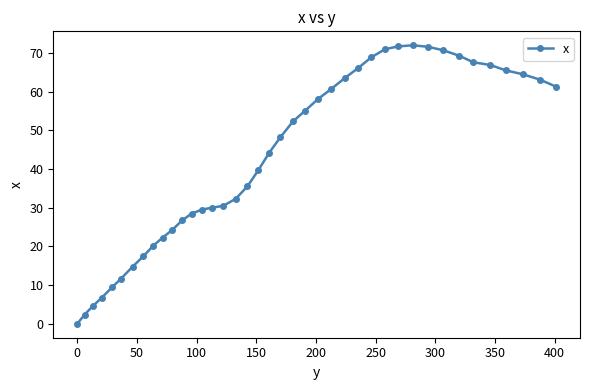

What is the value of the 36th point from the left?

66.9